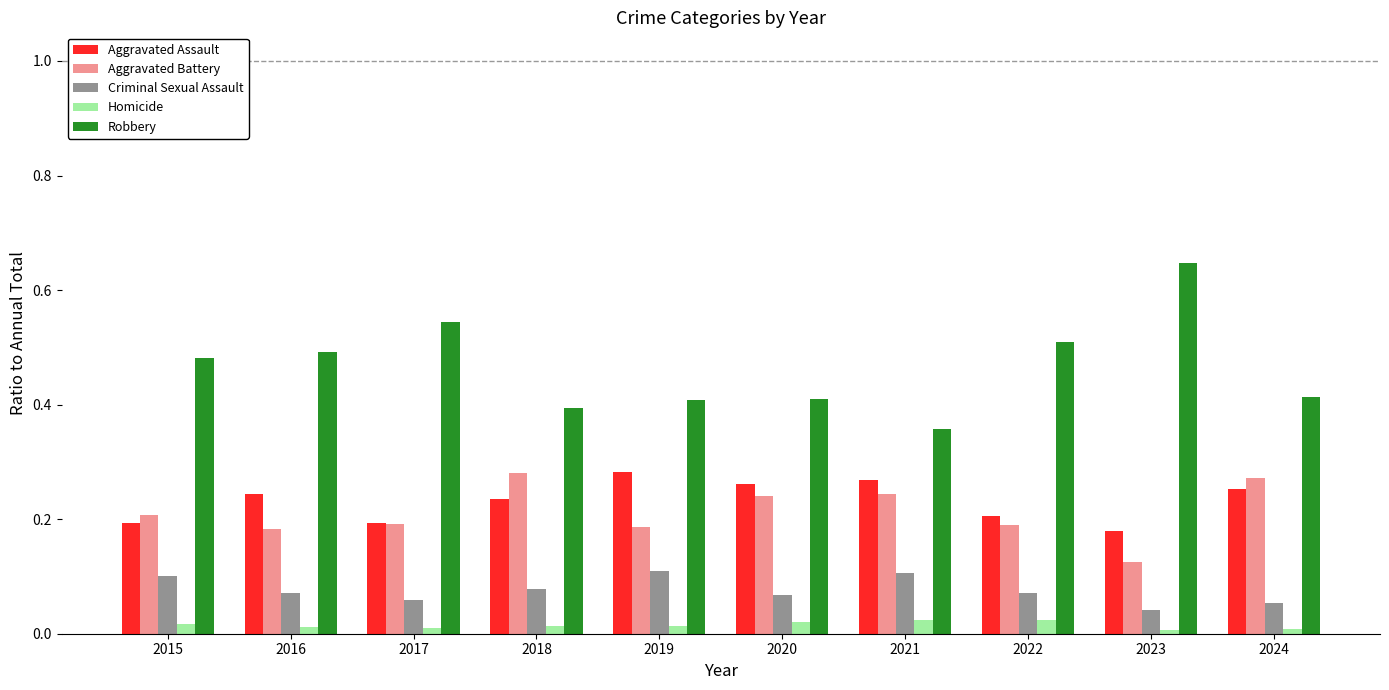

Count the number of categories in the chart.

10